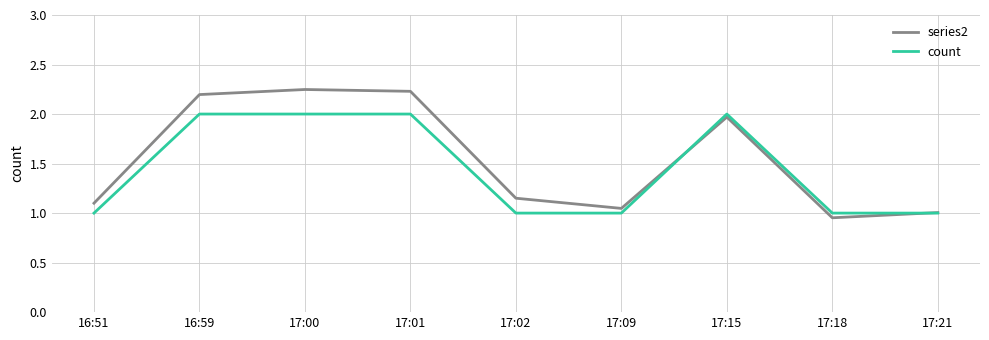

Is the value of series2 at 17:02 greater than the value of count at 17:15?

No